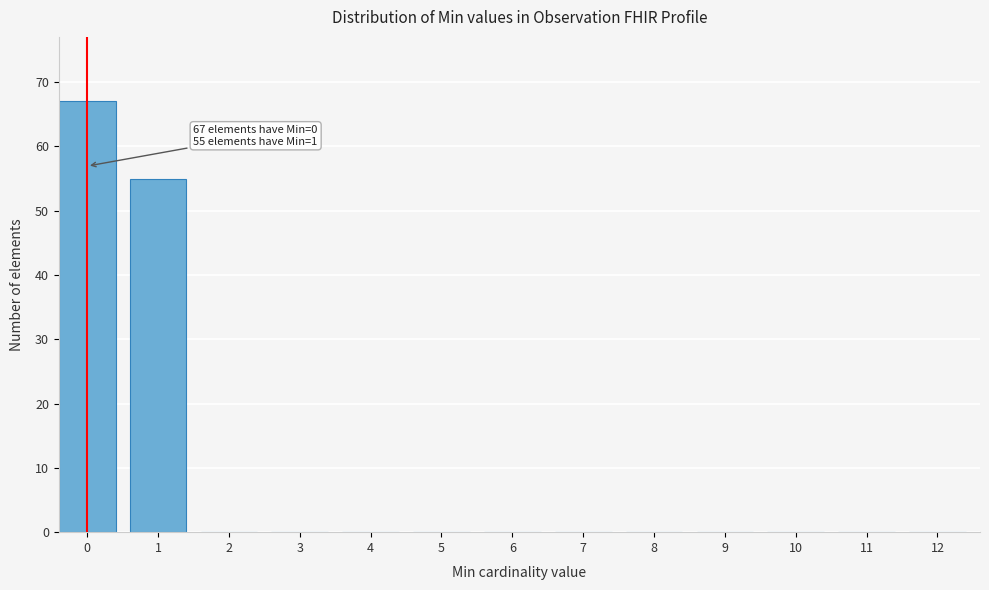

Reading left to right, what are all the values shown in this chart?

0=67	1=55	2=0	3=0	4=0	5=0	6=0	7=0	8=0	9=0	10=0	11=0	12=0